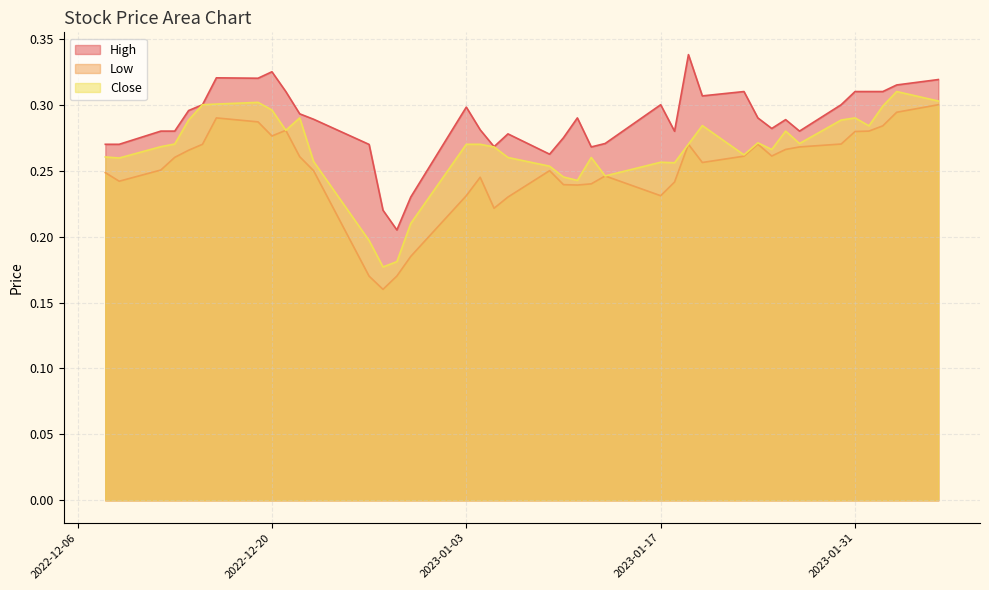

What is the total value across all series at 2023-01-24?

0.8